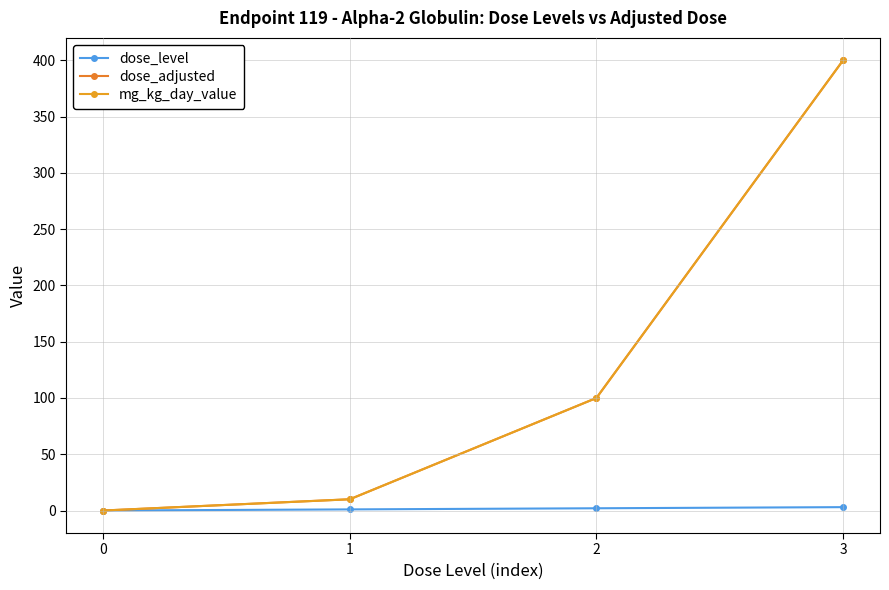

Does the chart display data point markers on the line(s)?

Yes